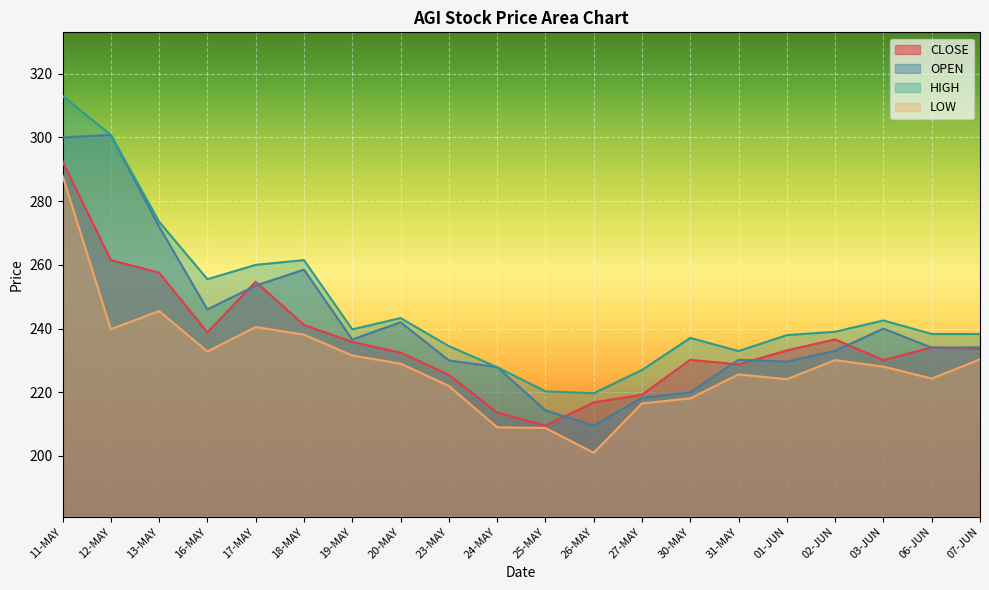

What is the label of the 11th point from the left?

25-MAY